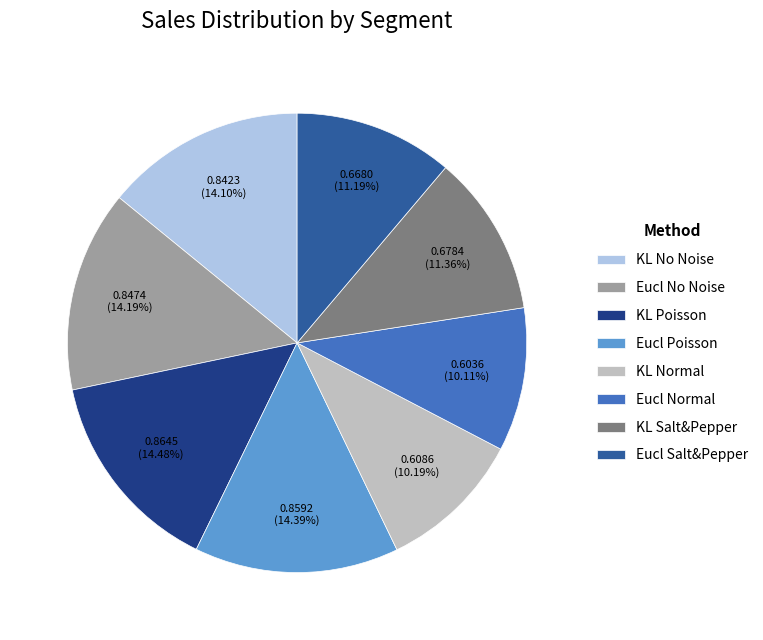

To the nearest percent, what is the difference between the largest and smallest slice percentages?

4%